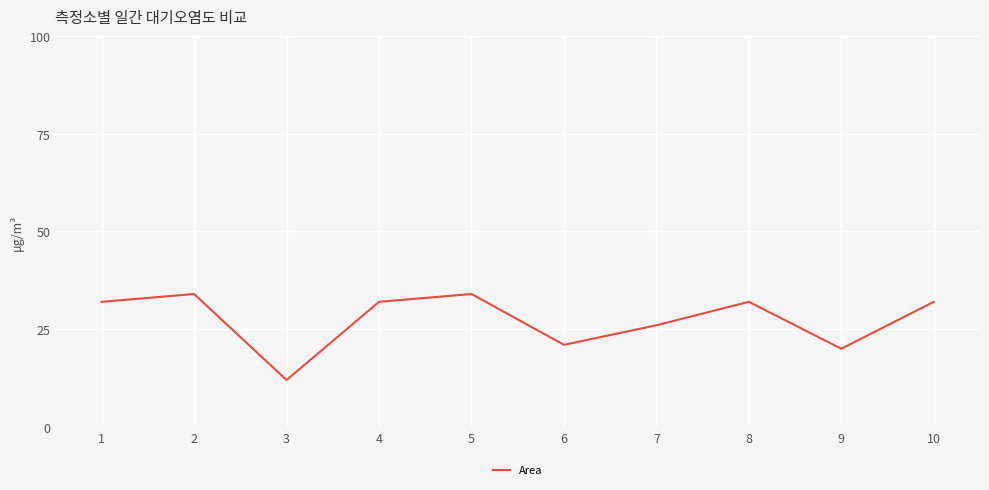

Where is the first local minimum?

3